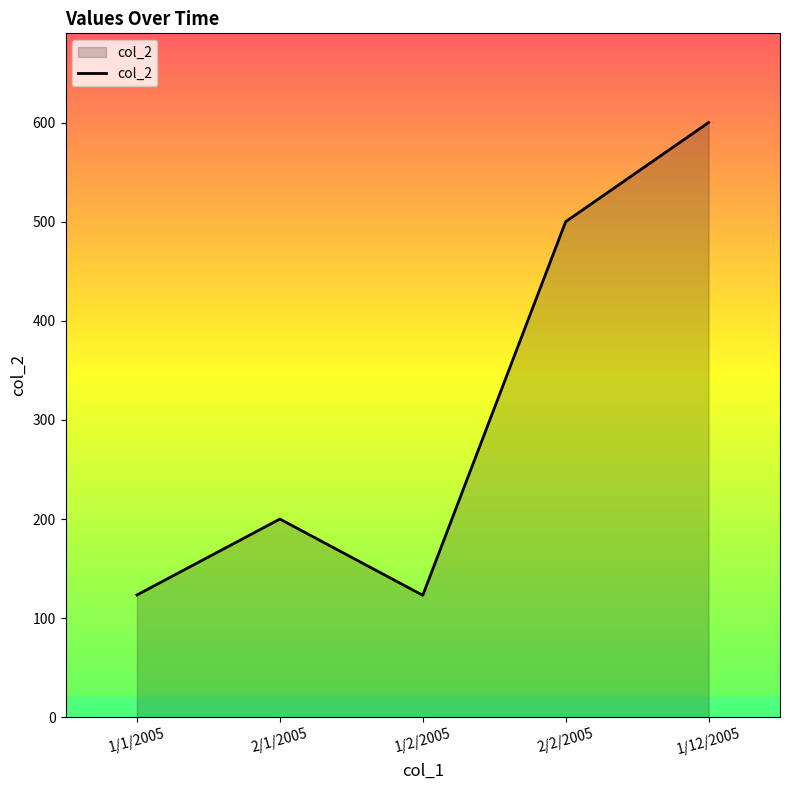

What is the maximum value shown in the chart?

600.0